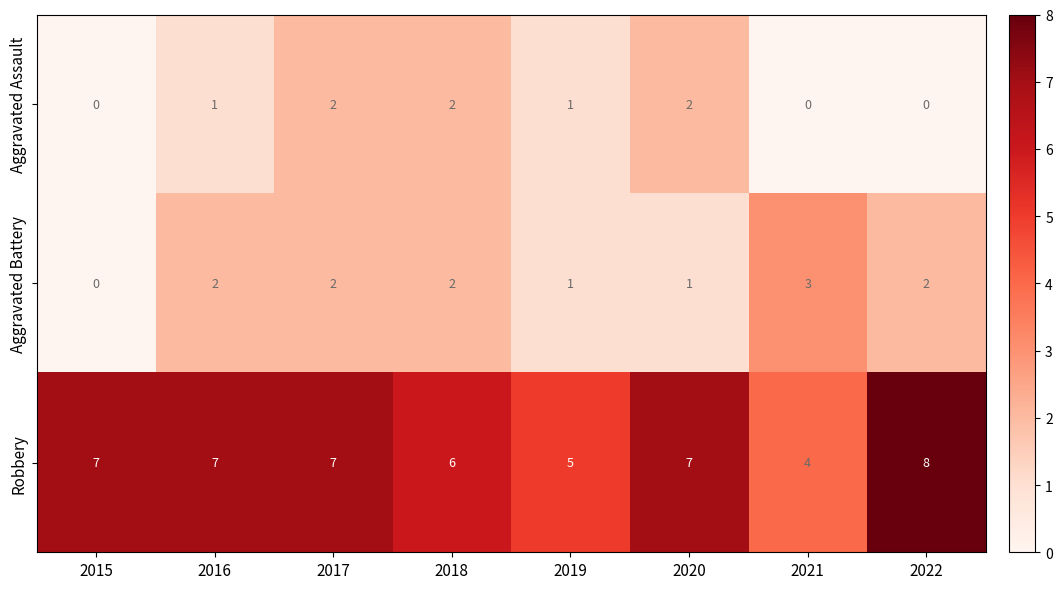

What is the total value across all series at 2021?

7